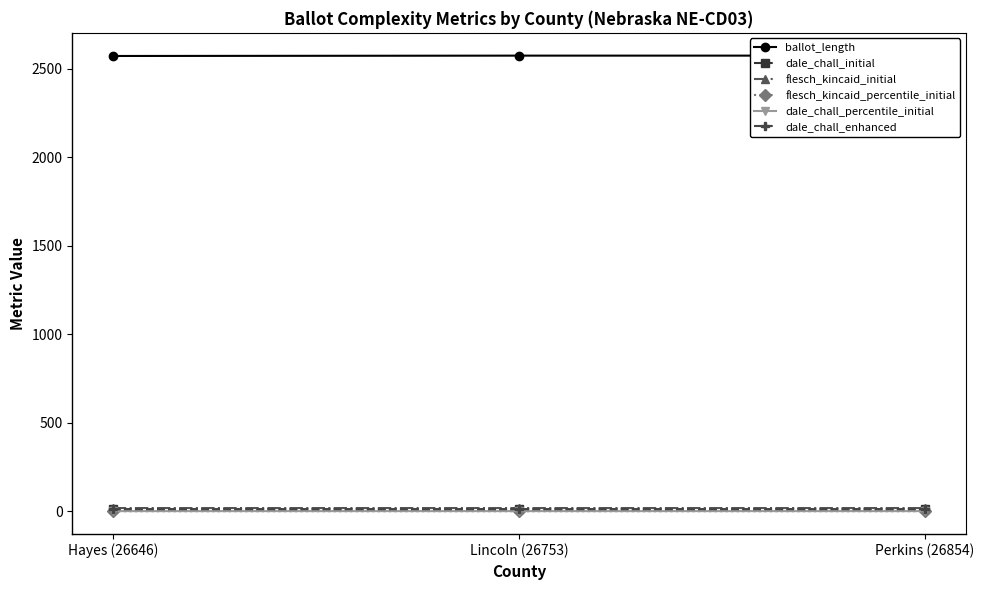

Between Hayes (26646) and Perkins (26854), which series saw the biggest shift?

ballot_length